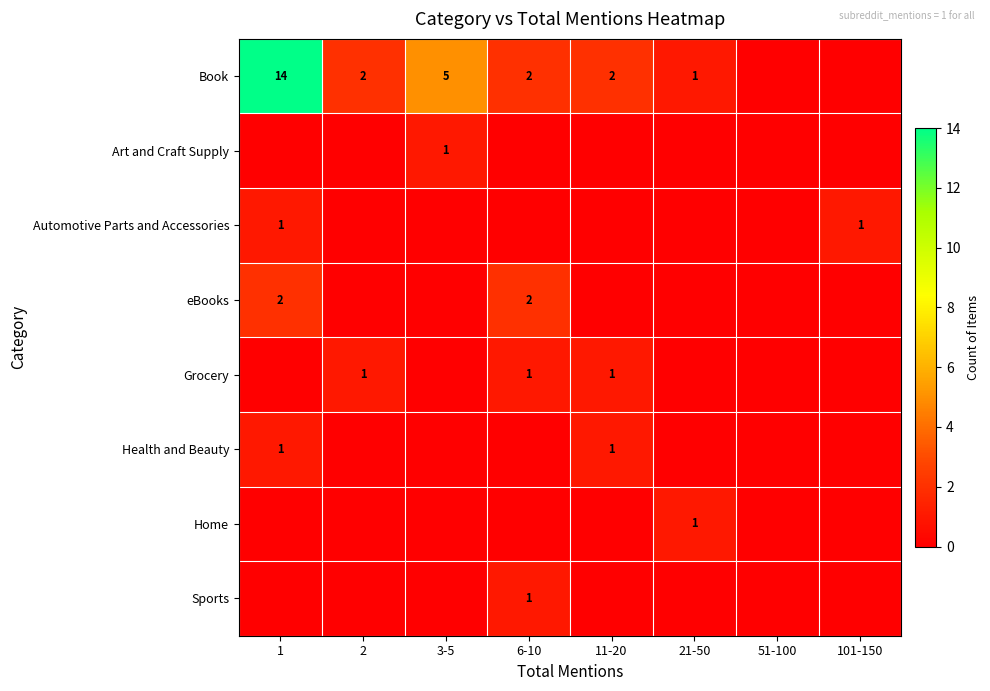

What is the sum of the eBooks values at 1 and 6-10?

4